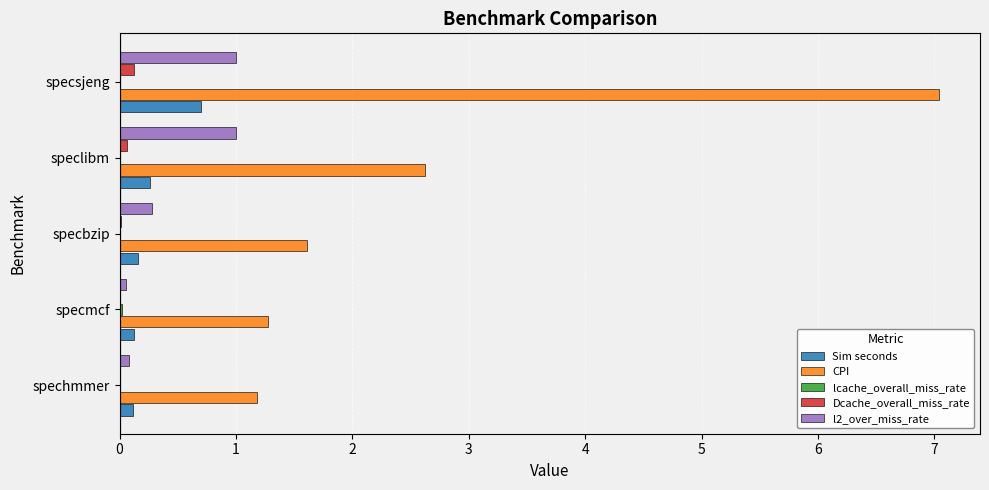

True or false: Sim seconds has a value of 0.2 at specbzip.

True